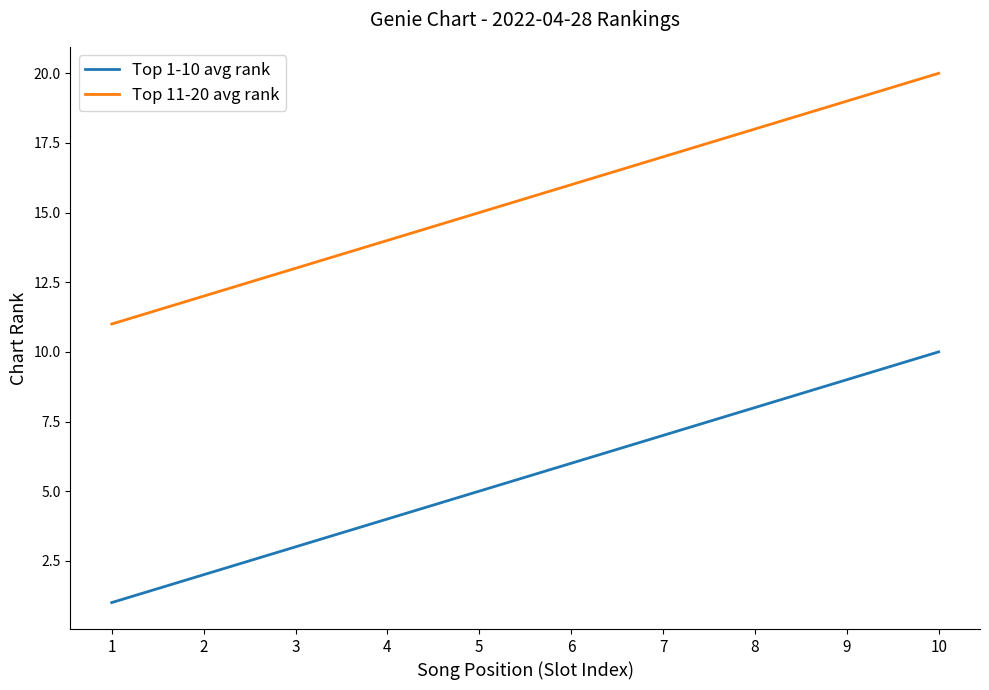

Is this an area chart (filled region under the line)?

No